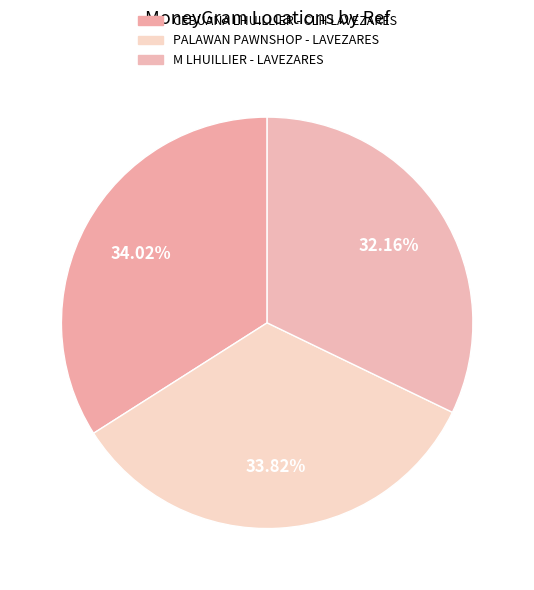

To the nearest percent, what percentage of the pie is PALAWAN PAWNSHOP - LAVEZARES?

34%